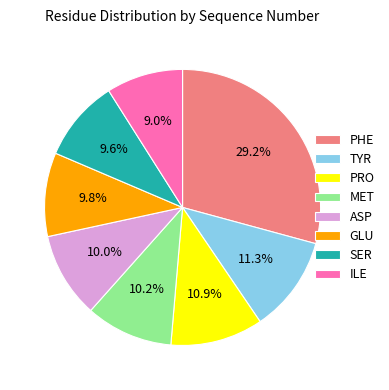

What is the ratio of the value at PRO to the value at TYR?

1.0